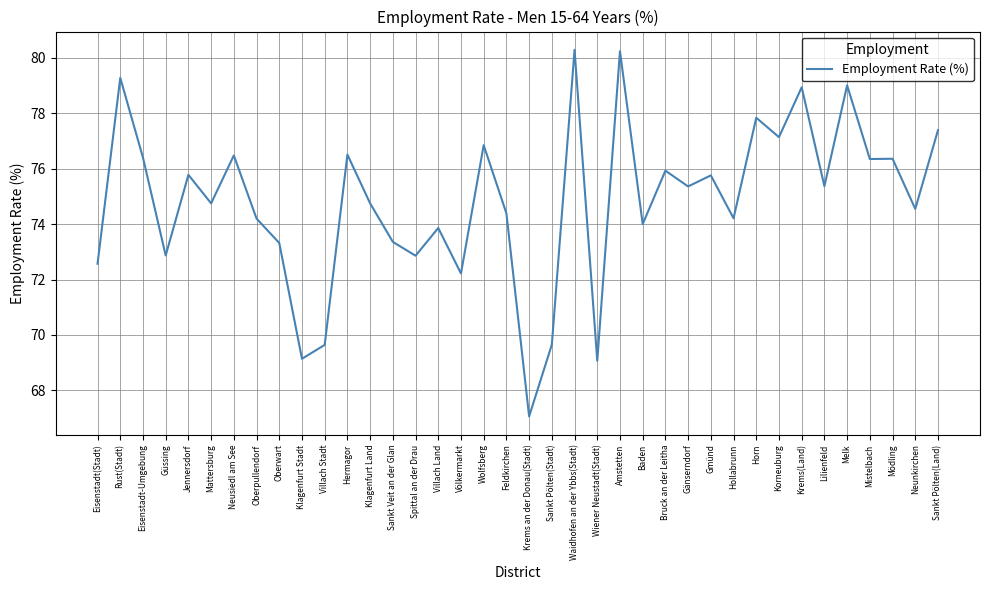

What position from the left is Eisenstadt-Umgebung?

3